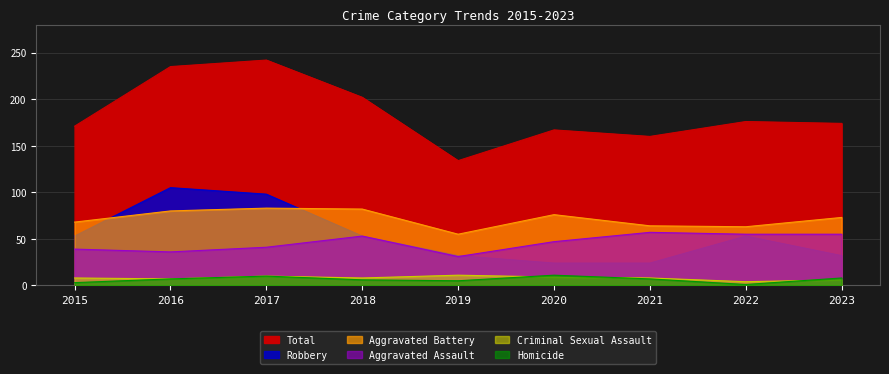

At which category does the chart reach its minimum across all series?

2022